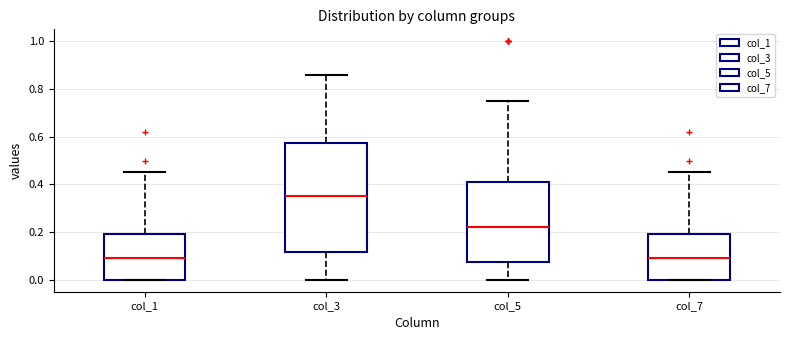

Comparing the boxes themselves (not the whiskers), which one is the tallest?

col_3